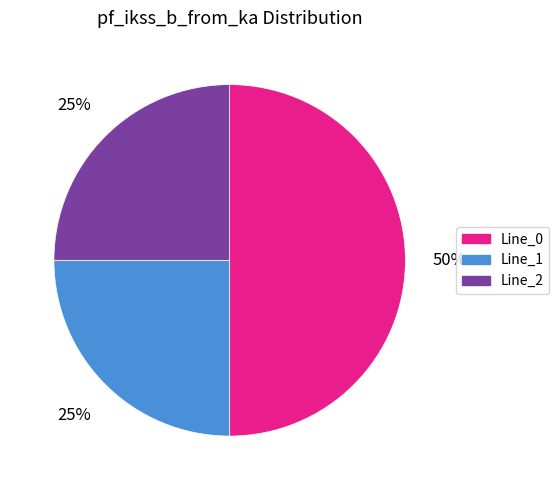

To the nearest percent, what percentage of the pie is Line_2?

25%